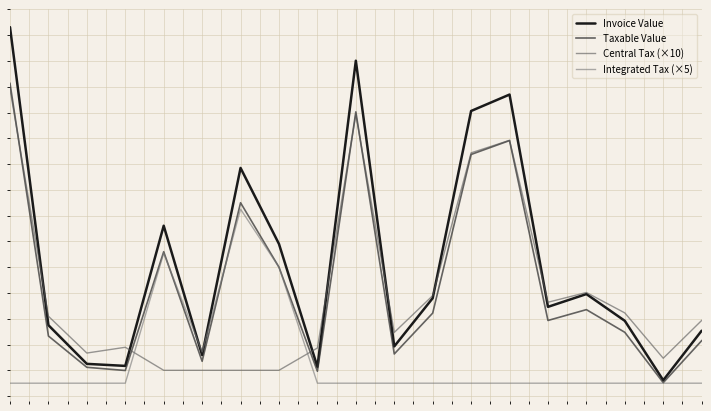

What are all the series names shown in the legend?

Invoice Value, Taxable Value, Central Tax (×10), Integrated Tax (×5)